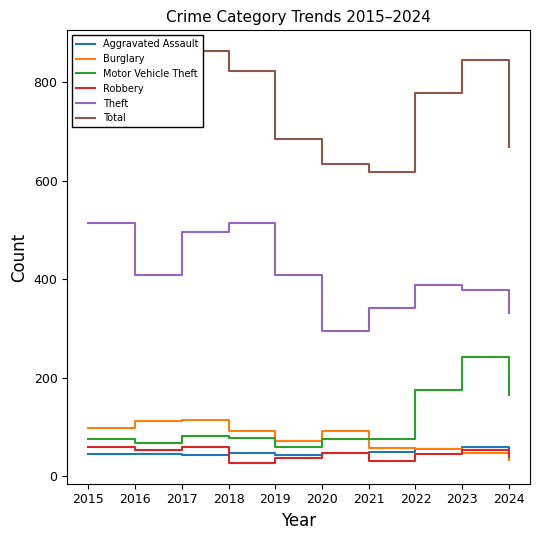

What is the difference between the maximum and minimum values in the Aggravated Assault series?

15